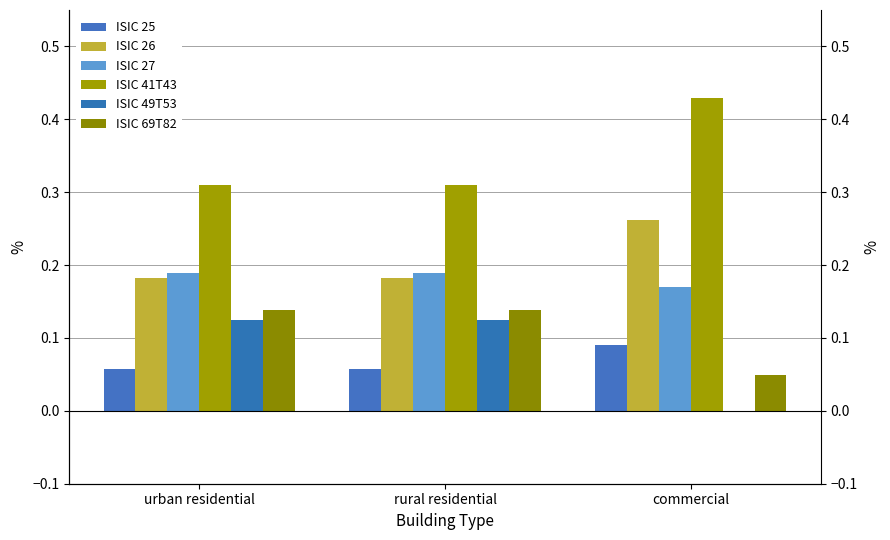

What is the difference between the maximum and minimum values in the ISIC 49T53 series?

0.1